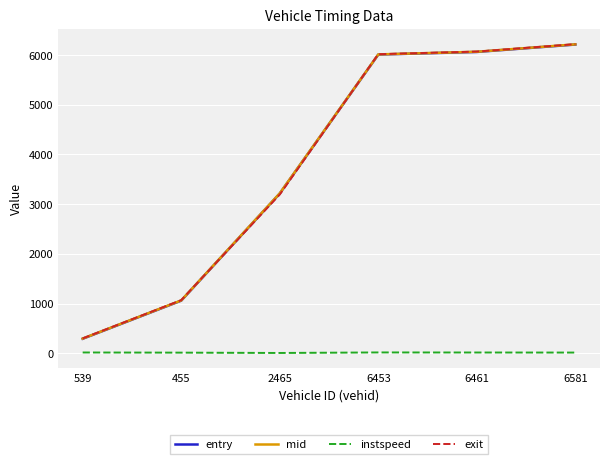

What is the difference between the maximum and minimum values in the instspeed series?

10.7